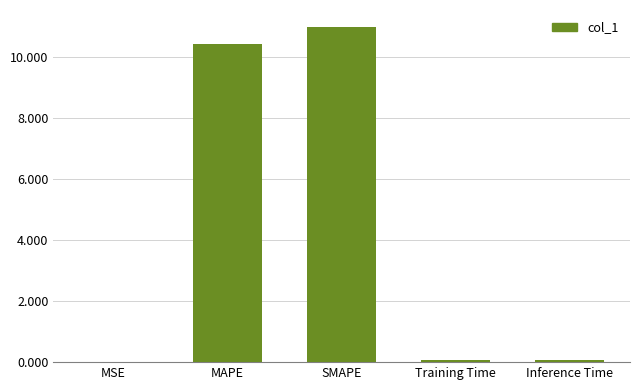

What is the maximum value shown in the chart?

11.0